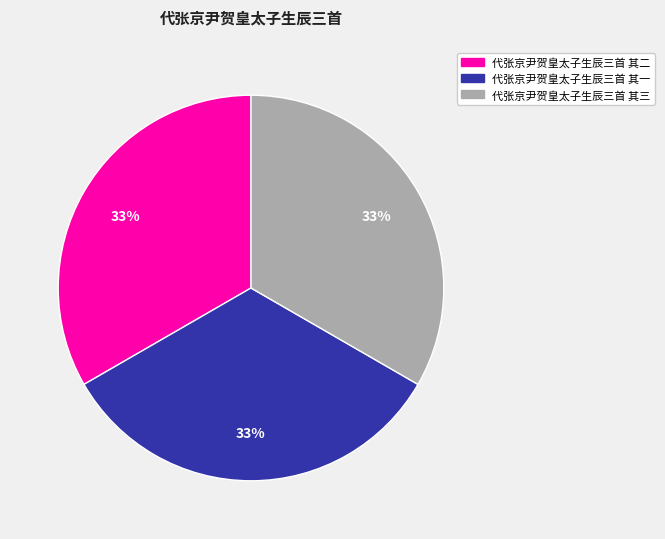

How many slices are in this pie chart?

3